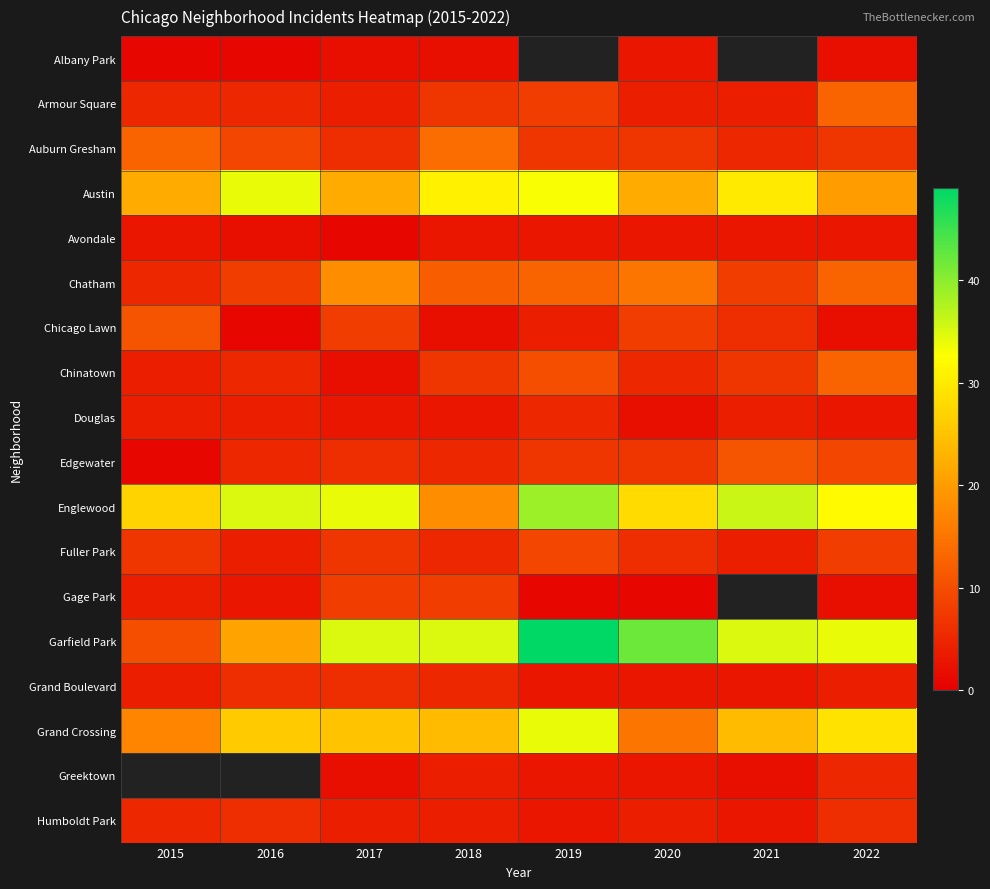

The value of Humboldt Park at 2016 is 6.0. True or false?

True